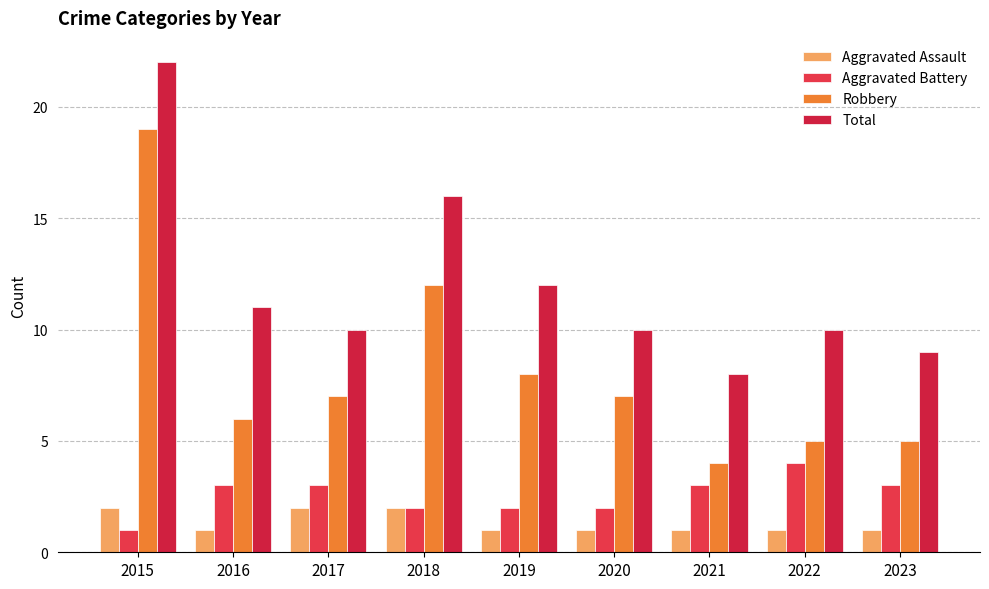

Are the bars grouped side by side (vs. stacked)?

Yes